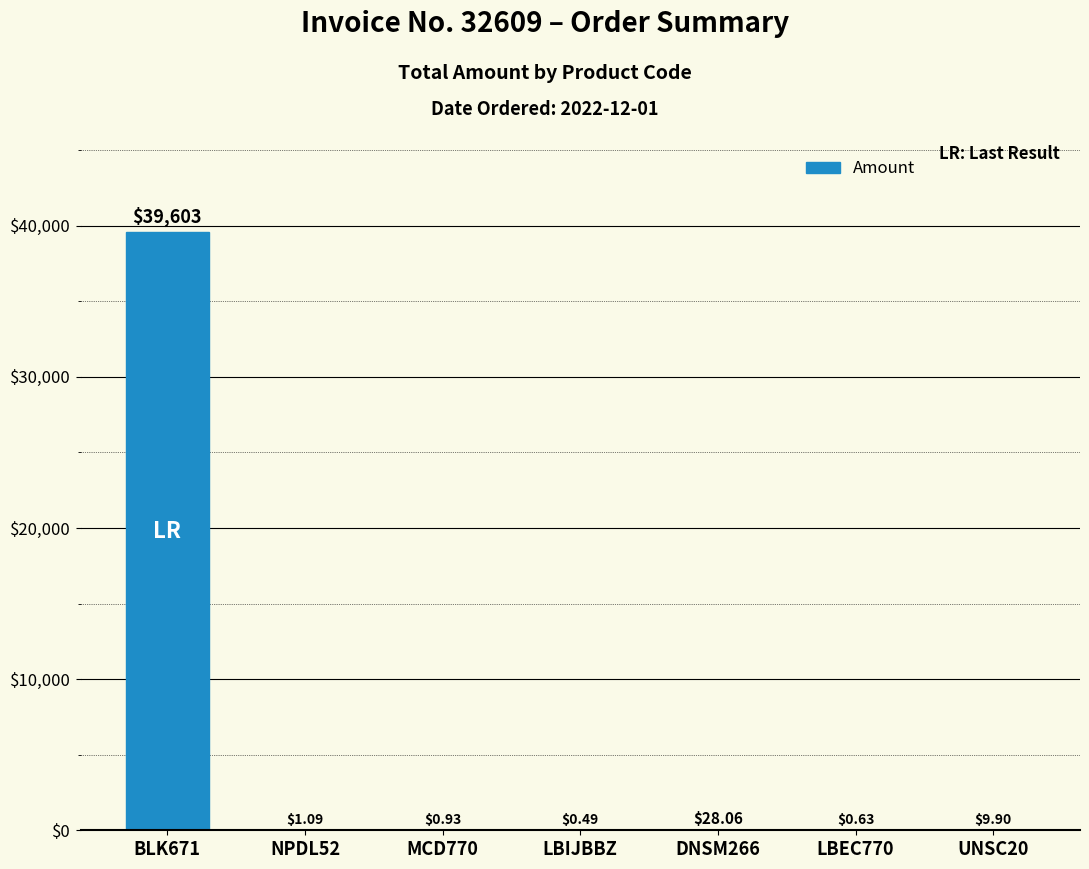

What is the change in value from MCD770 to UNSC20?

+9.0